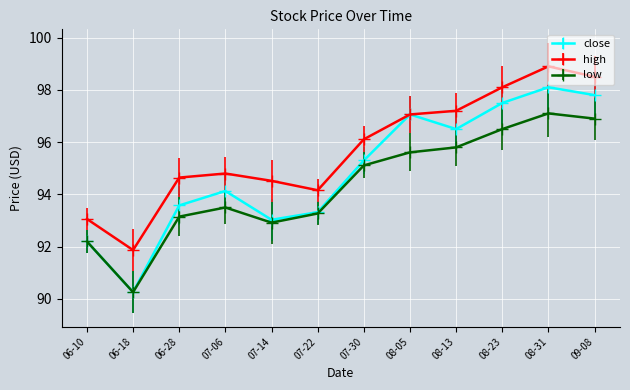

Reading left to right, what are all the values shown in this chart?

close: 92.2	90.3	93.6	94.1	93.0	93.3	95.3	97.1	96.5	97.5	98.1	97.8
high: 93.1	91.9	94.6	94.8	94.5	94.2	96.1	97.1	97.2	98.1	98.9	98.5
low: 92.2	90.3	93.2	93.5	92.9	93.3	95.1	95.6	95.8	96.5	97.1	96.9